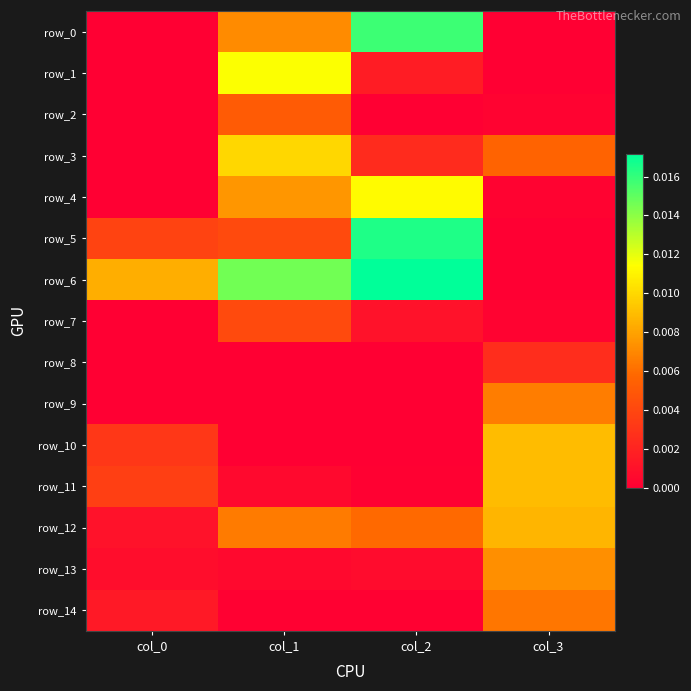

Is it true that row_9 equals 0.0 at col_2?

True